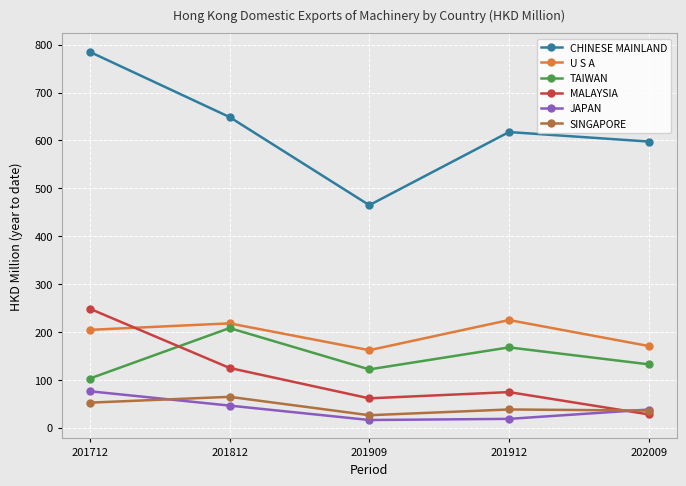

Where does the MALAYSIA series first go above 74?

201712